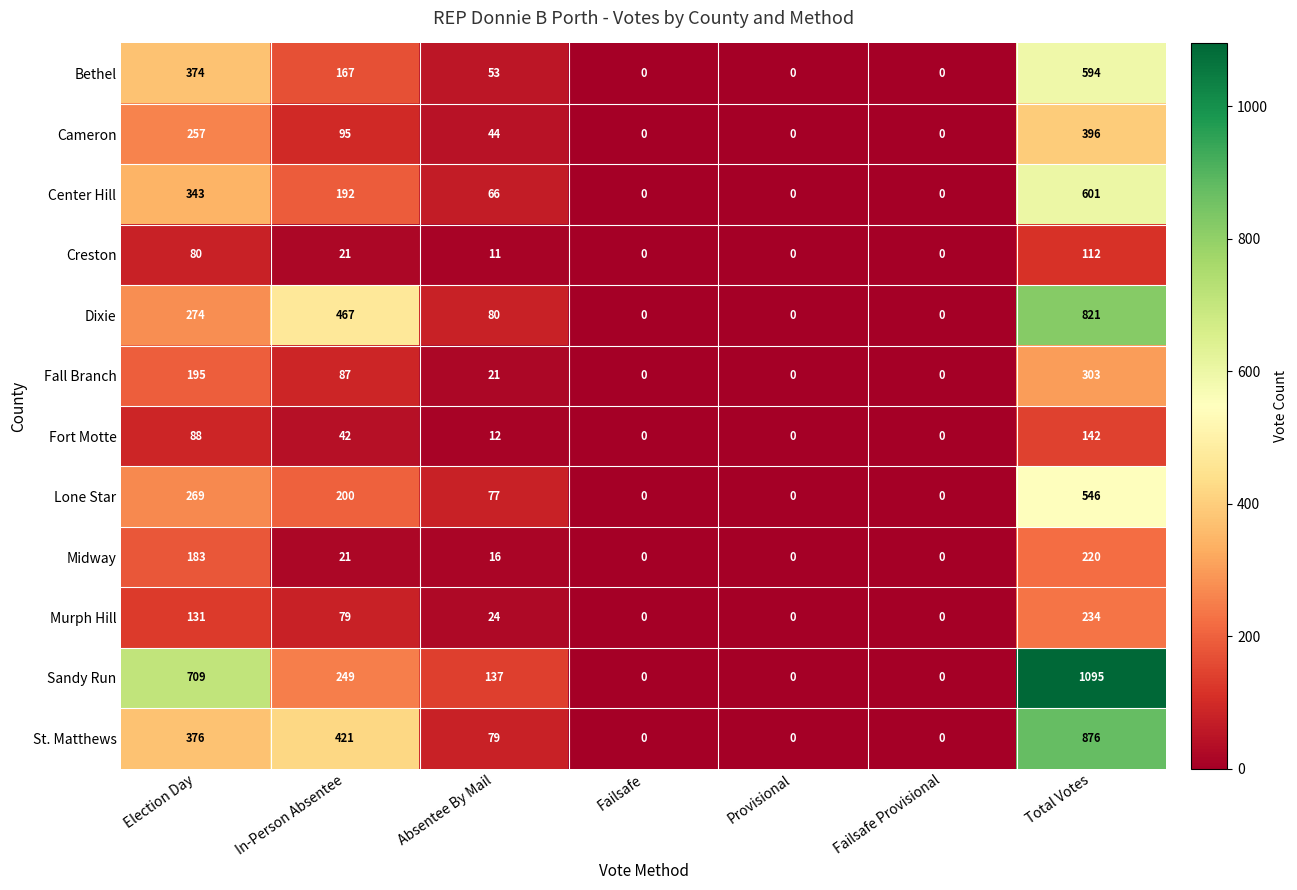

What is the total value across all series at Total Votes?

5940